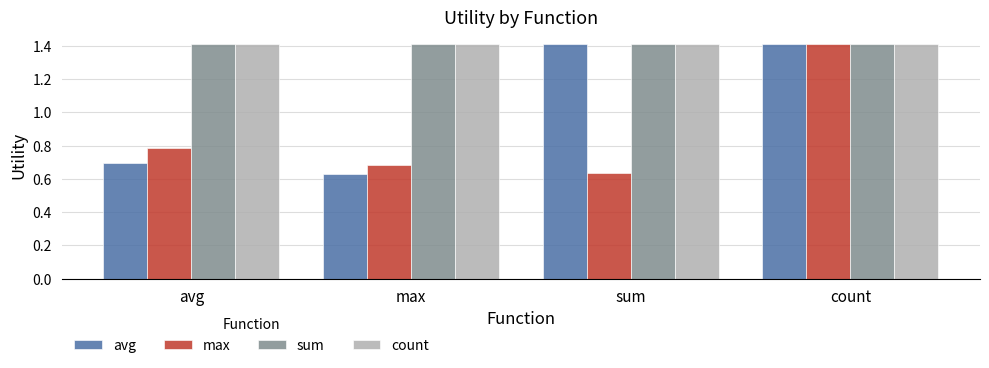

What is the label of the 3rd bar from the right?

max